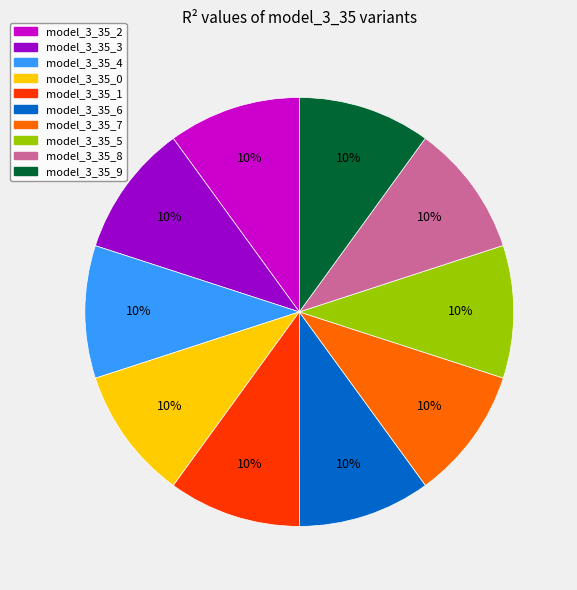

True or false: model_3_35_4 accounts for 10% of the total.

True